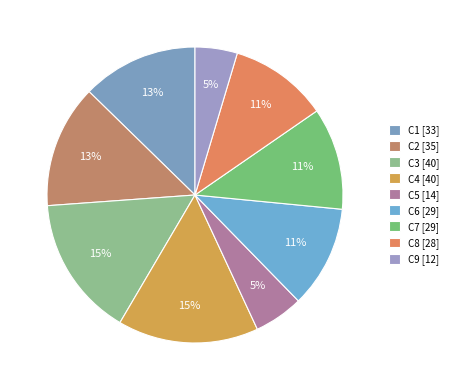

Does any single category account for the majority?

No